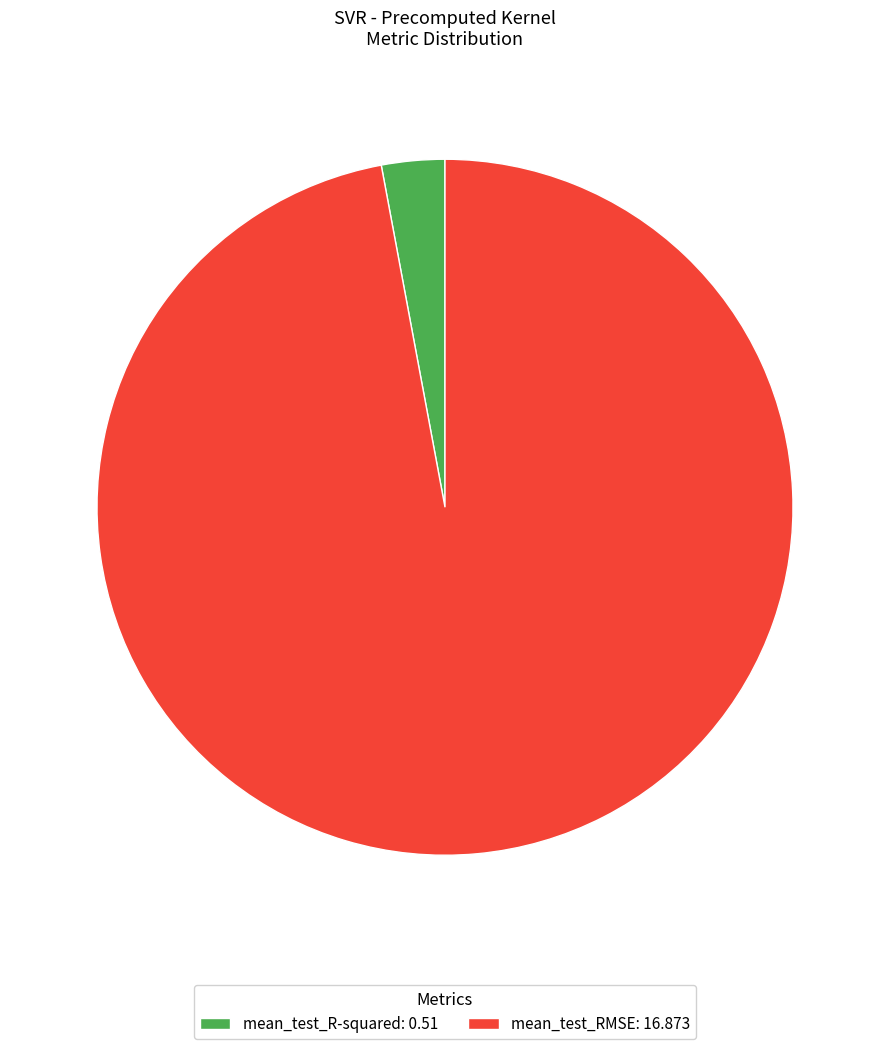

True or false: mean_test_RMSE: 16.873 accounts for 87% of the total.

False